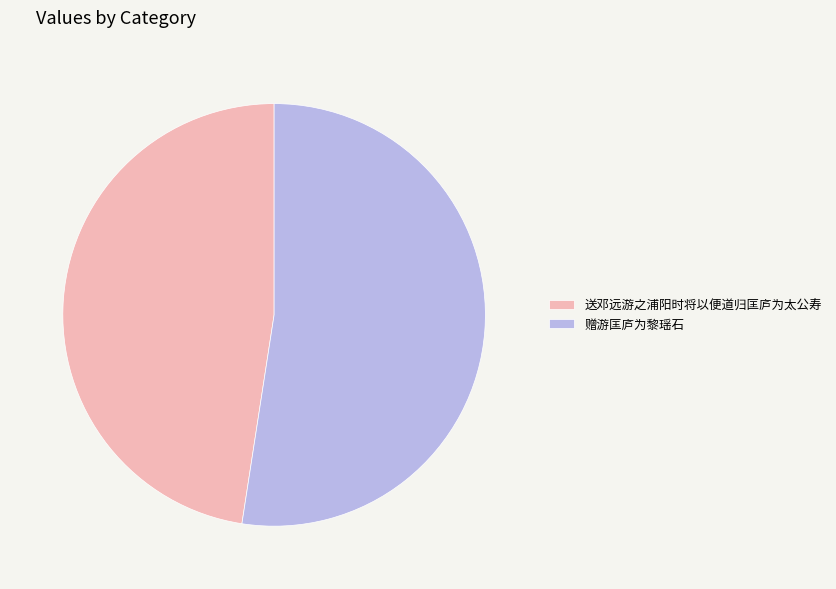

How many segments does this pie chart have?

2